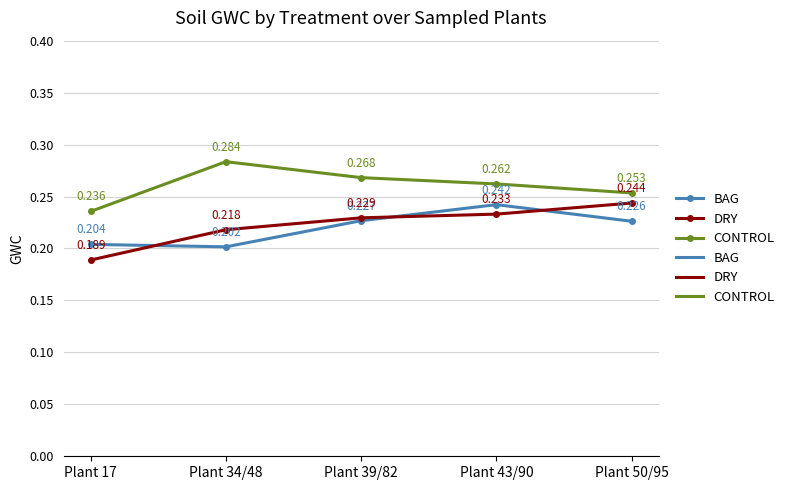

Which category has the highest value across all series?

Plant 34/48